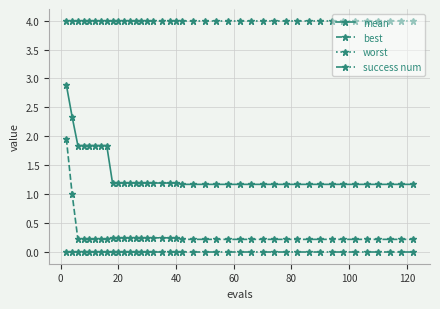

List the series in order of their peak value, highest first.

worst, mean, best, success num